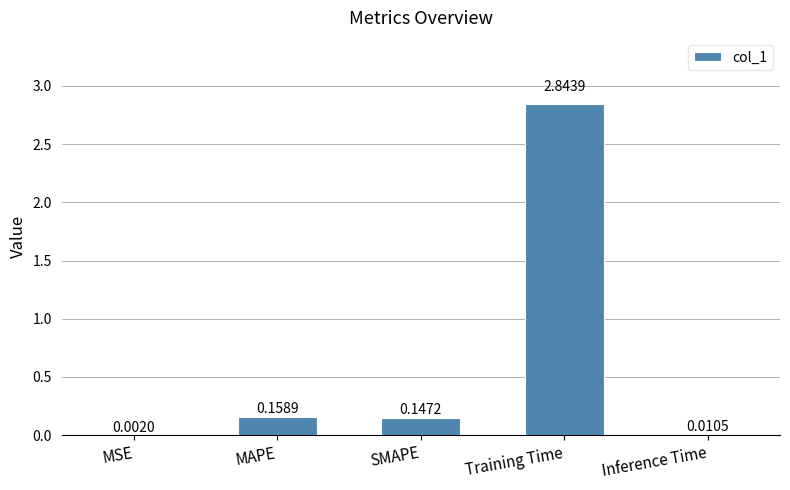

Between MAPE and Training Time, which is larger?

Training Time